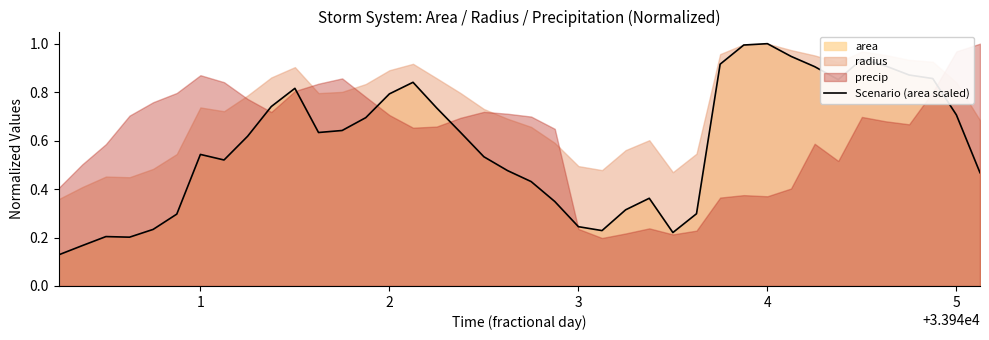

What is the maximum value shown in the chart?

1.0